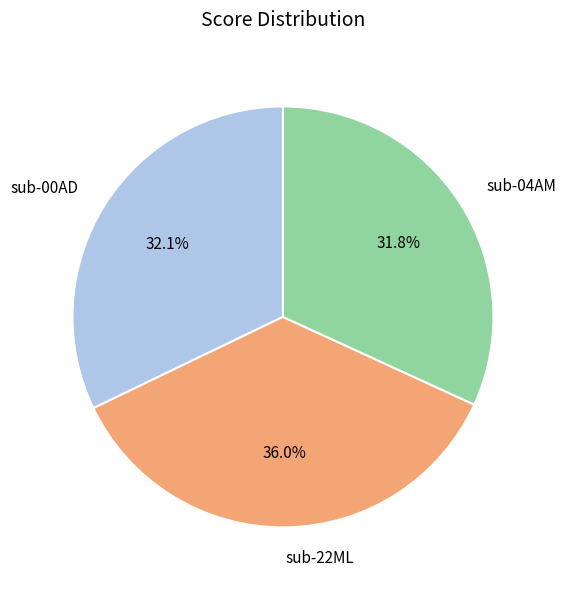

Is sub-04AM the majority of the pie?

No